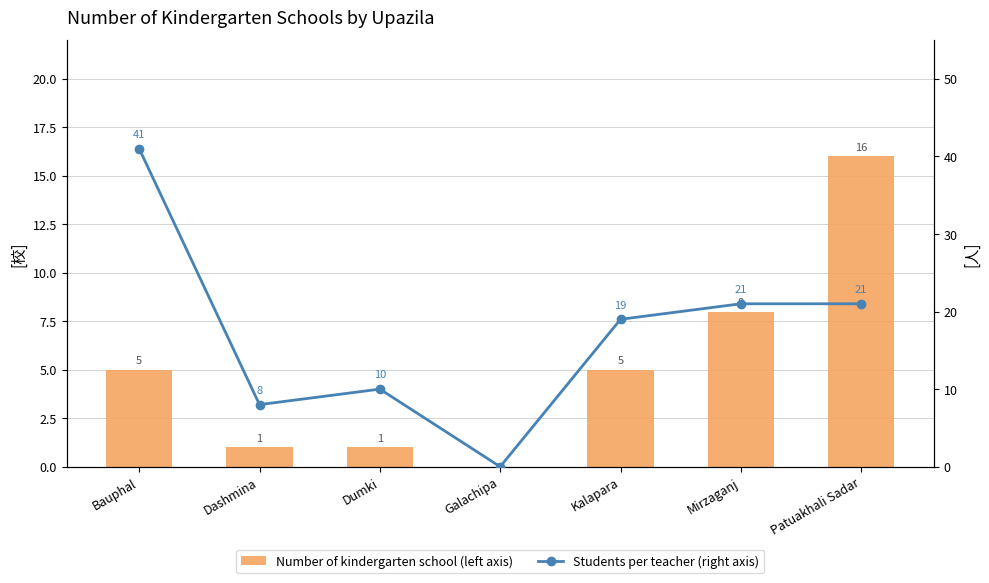

Reading right to left, what are all the values shown in this chart?

Number of kindergarten school (left axis): 16	8	5	0	1	1	5
Students per teacher (right axis): 21	21	19	0	10	8	41